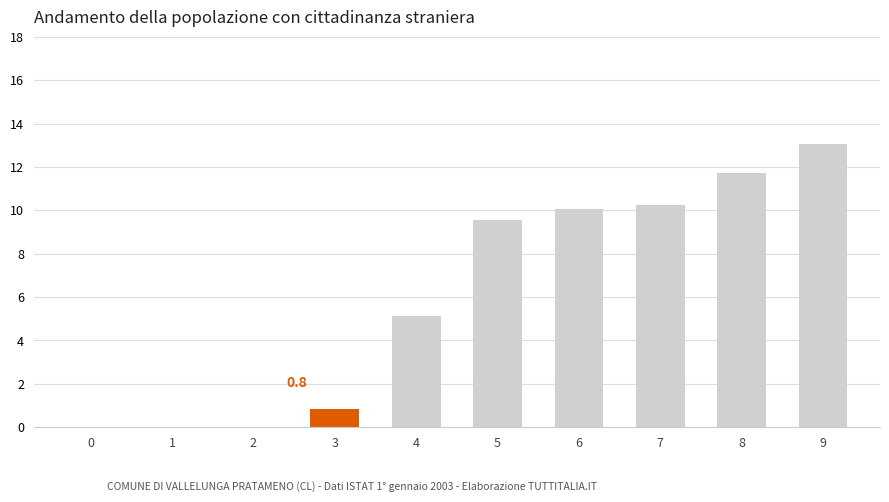

What is the change in value from 1 to 5?

+9.6